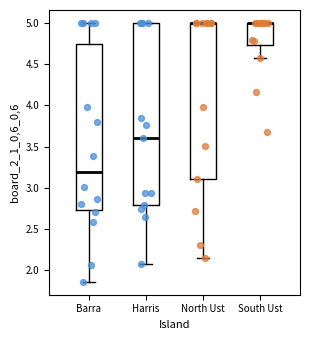

Comparing the boxes themselves (not the whiskers), which one is the tallest?

Harris